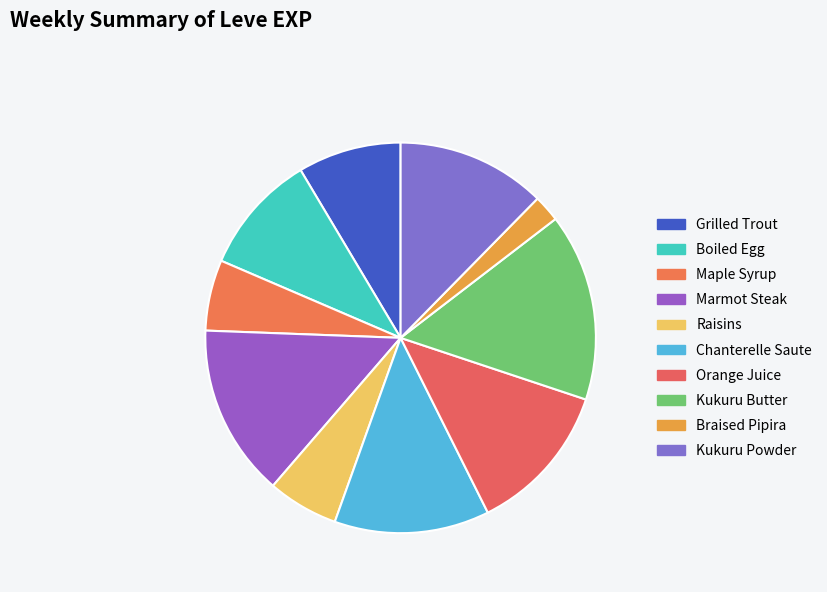

Is Braised Pipira the majority of the pie?

No